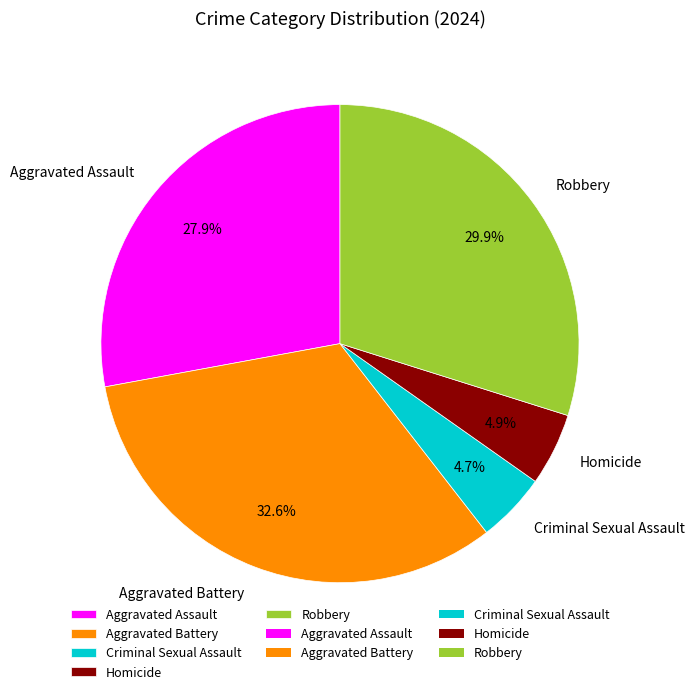

What is the largest slice in the pie chart?

Aggravated Battery